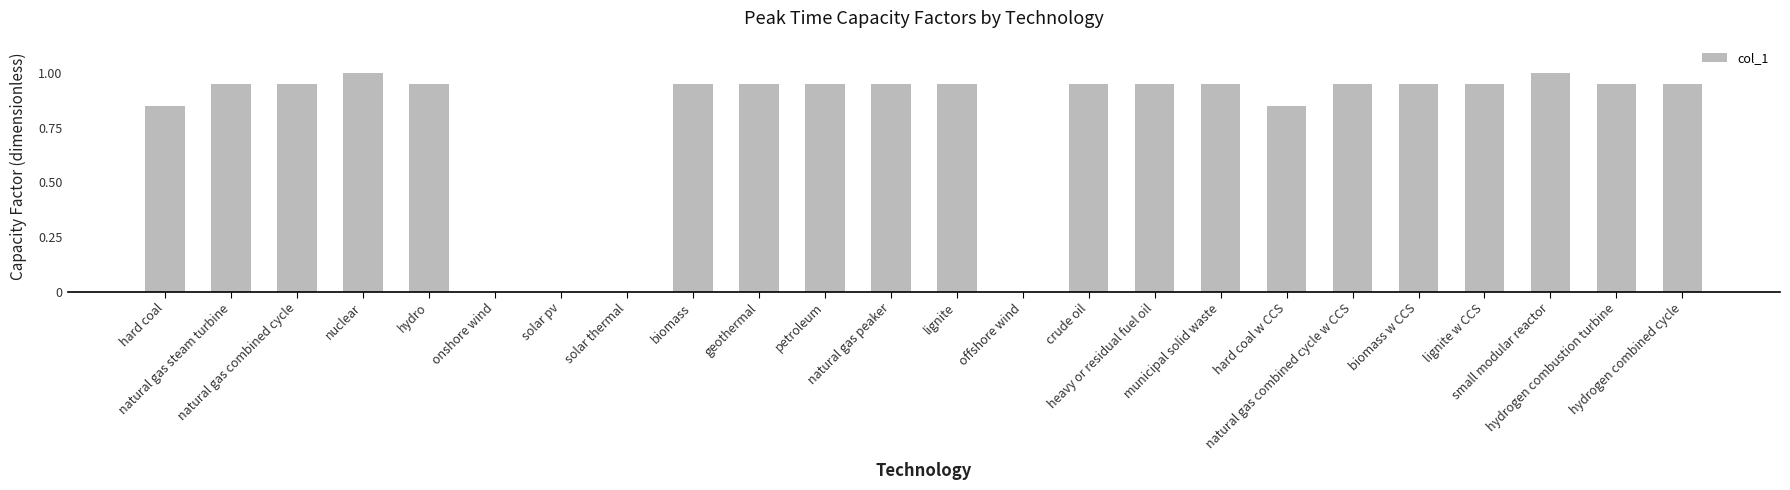

What is the sum of all values?

18.9